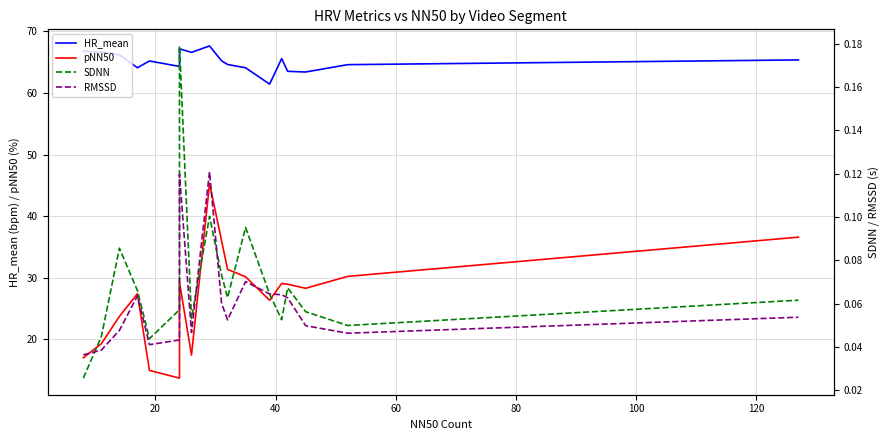

Which series has the largest range (max minus min)?

pNN50